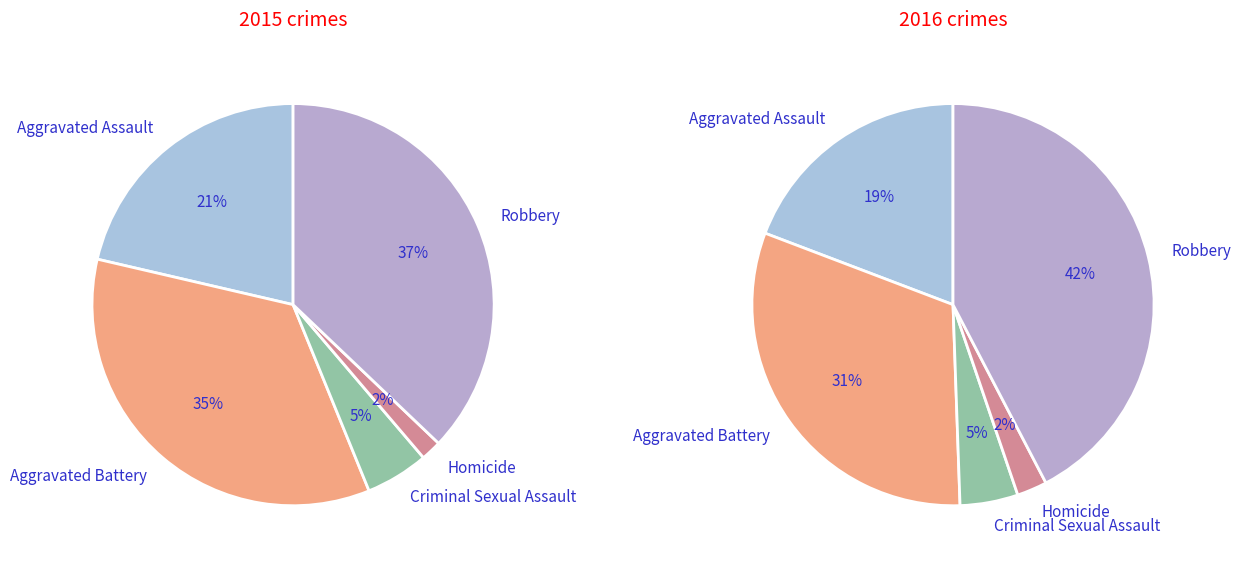

How many slices are in this pie chart?

5